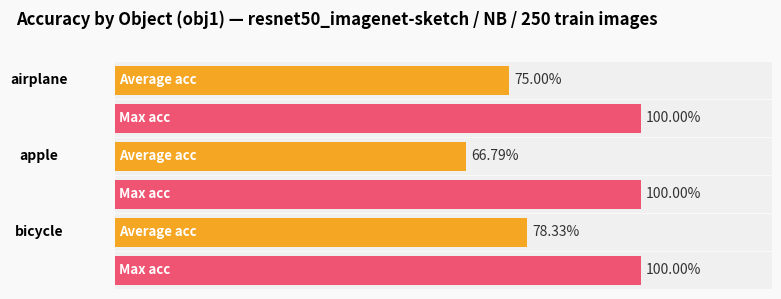

What is the difference between the highest and lowest values at airplane?

0.3